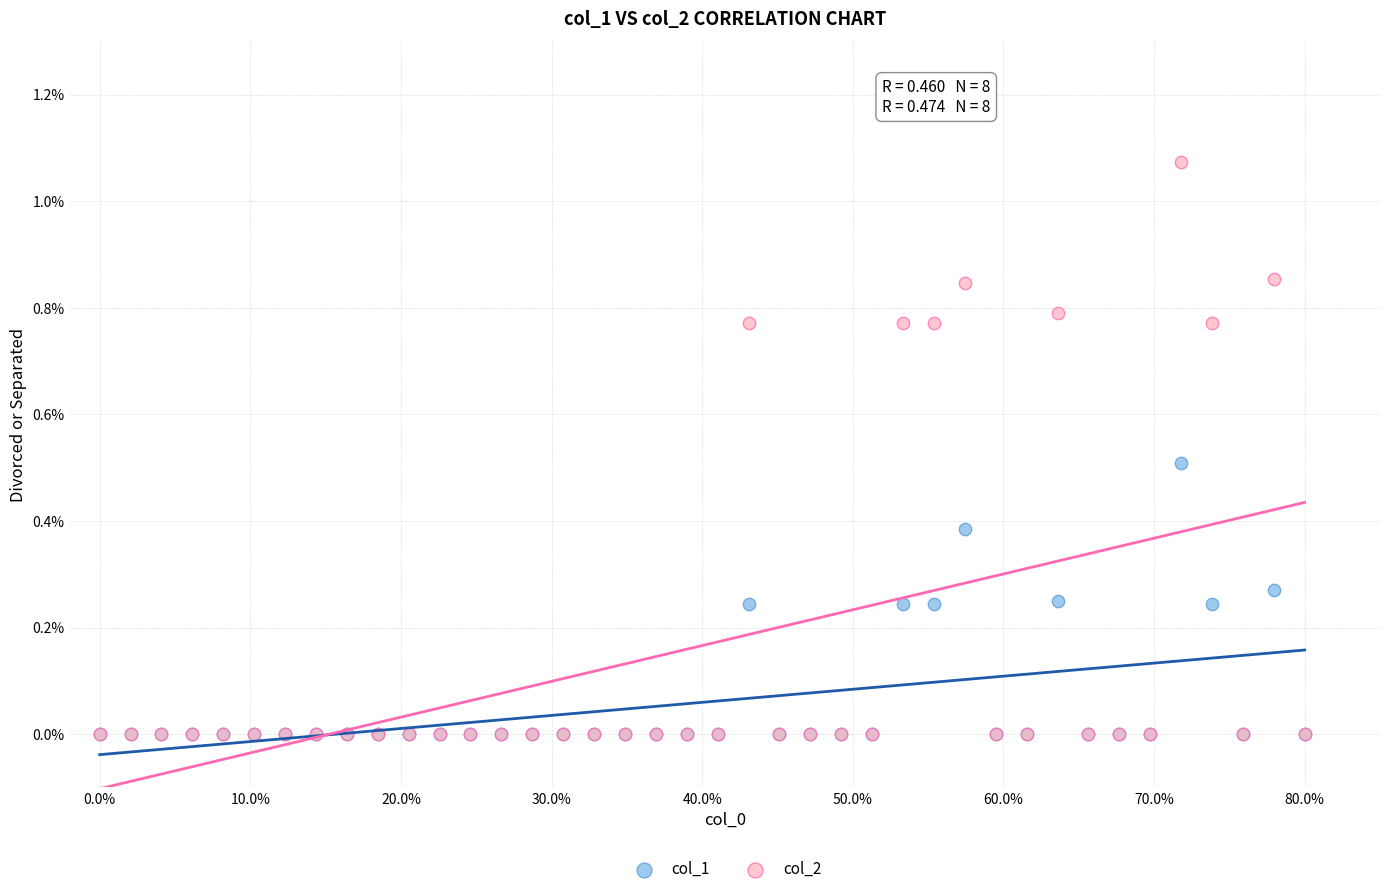

What are all the series names shown in the legend?

col_1, col_2